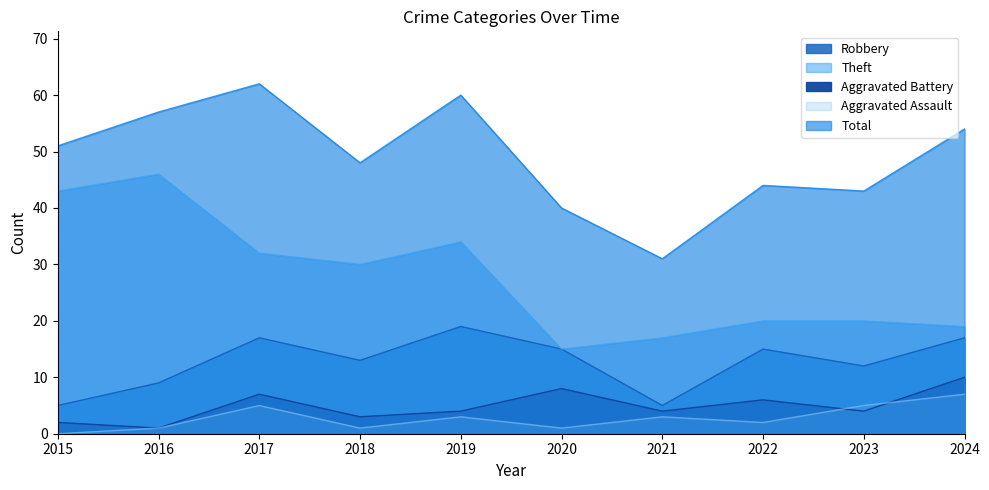

Reading left to right, transcribe all the data shown in this chart.

Robbery: 5	9	17	13	19	15	5	15	12	17
Theft: 43	46	32	30	34	15	17	20	20	19
Aggravated Battery: 2	1	7	3	4	8	4	6	4	10
Aggravated Assault: 0	1	5	1	3	1	3	2	5	7
Total: 51	57	62	48	60	40	31	44	43	54